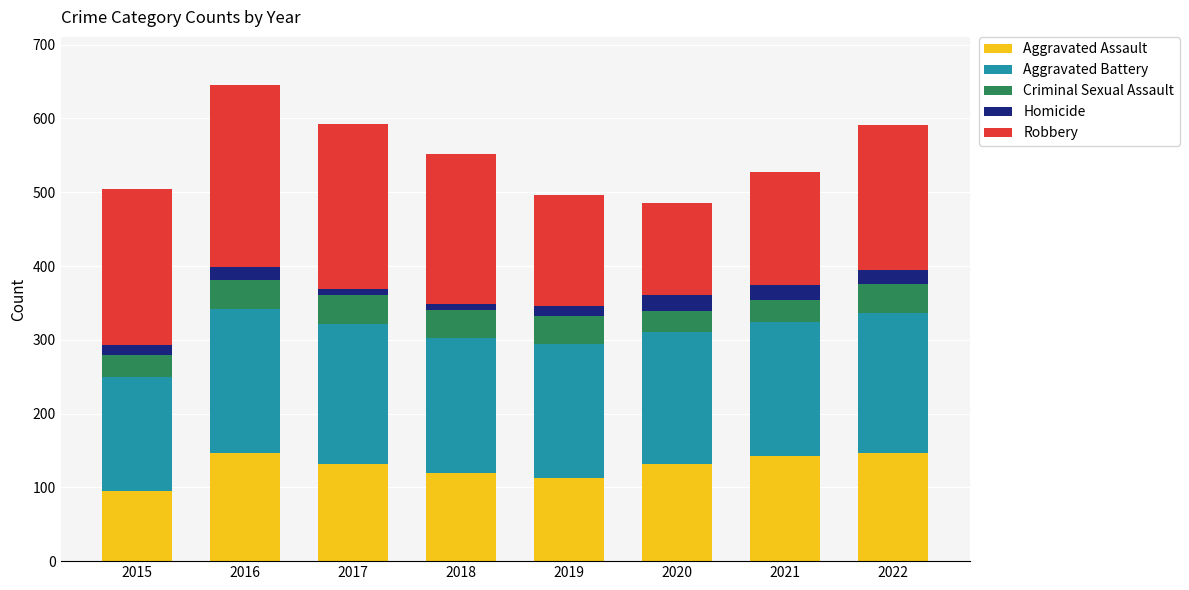

Are the bars grouped side by side (vs. stacked)?

No